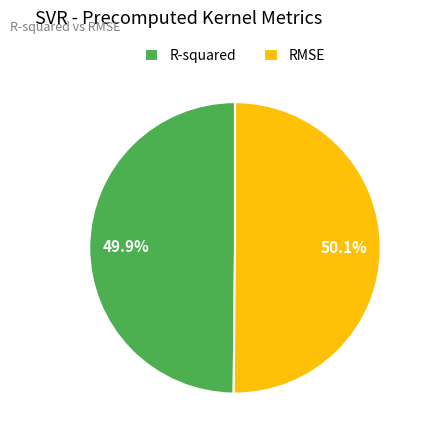

True or false: RMSE accounts for 40% of the total.

False